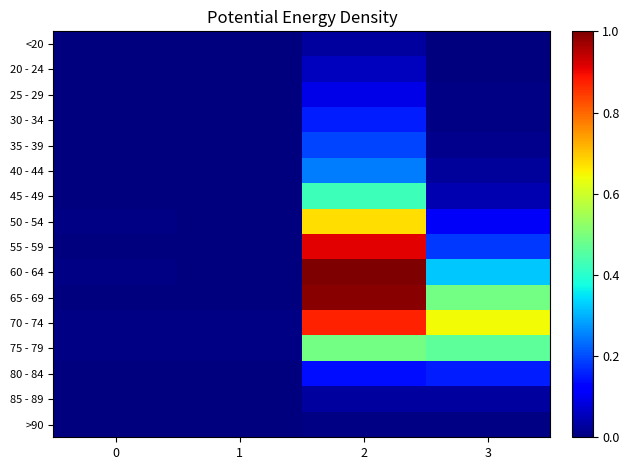

Reading left to right, transcribe all the data shown in this chart.

row_0: 0=0.0	1=0.0	2=0.0	3=0.0
row_1: 0=0.0	1=0.0	2=0.1	3=0.0
row_2: 0=0.0	1=0.0	2=0.1	3=0.0
row_3: 0=0.0	1=0.0	2=0.2	3=0.0
row_4: 0=0.0	1=0.0	2=0.2	3=0.0
row_5: 0=0.0	1=0.0	2=0.2	3=0.0
row_6: 0=0.0	1=0.0	2=0.4	3=0.0
row_7: 0=0.0	1=0.0	2=0.7	3=0.1
row_8: 0=0.0	1=0.0	2=0.9	3=0.2
row_9: 0=0.0	1=0.0	2=1.0	3=0.3
row_10: 0=0.0	1=0.0	2=1.0	3=0.5
row_11: 0=0.0	1=0.0	2=0.9	3=0.6
row_12: 0=0.0	1=0.0	2=0.5	3=0.5
row_13: 0=0.0	1=0.0	2=0.1	3=0.2
row_14: 0=0.0	1=0.0	2=0.0	3=0.0
row_15: 0=0.0	1=0.0	2=0.0	3=0.0